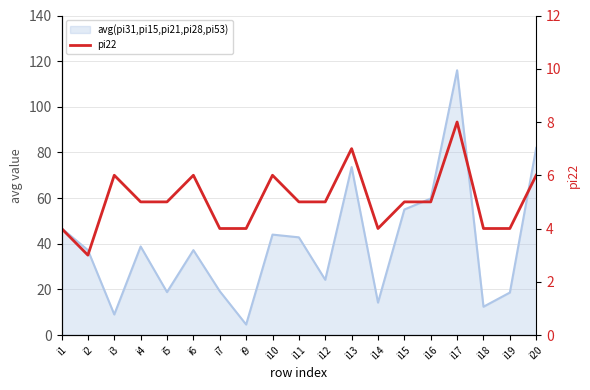

Count the number of categories in the chart.

19